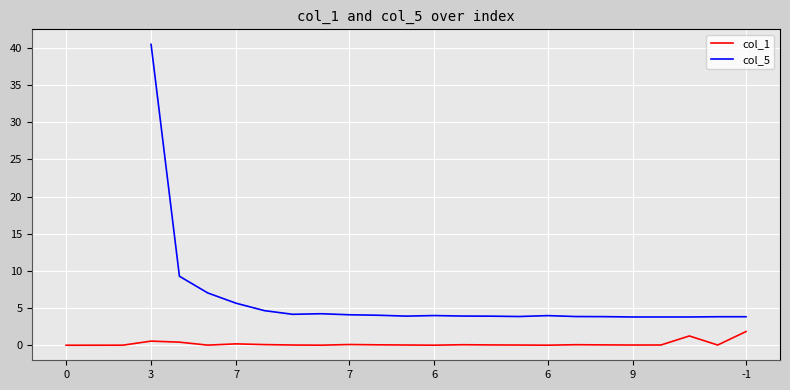

Does the chart display data point markers on the line(s)?

No